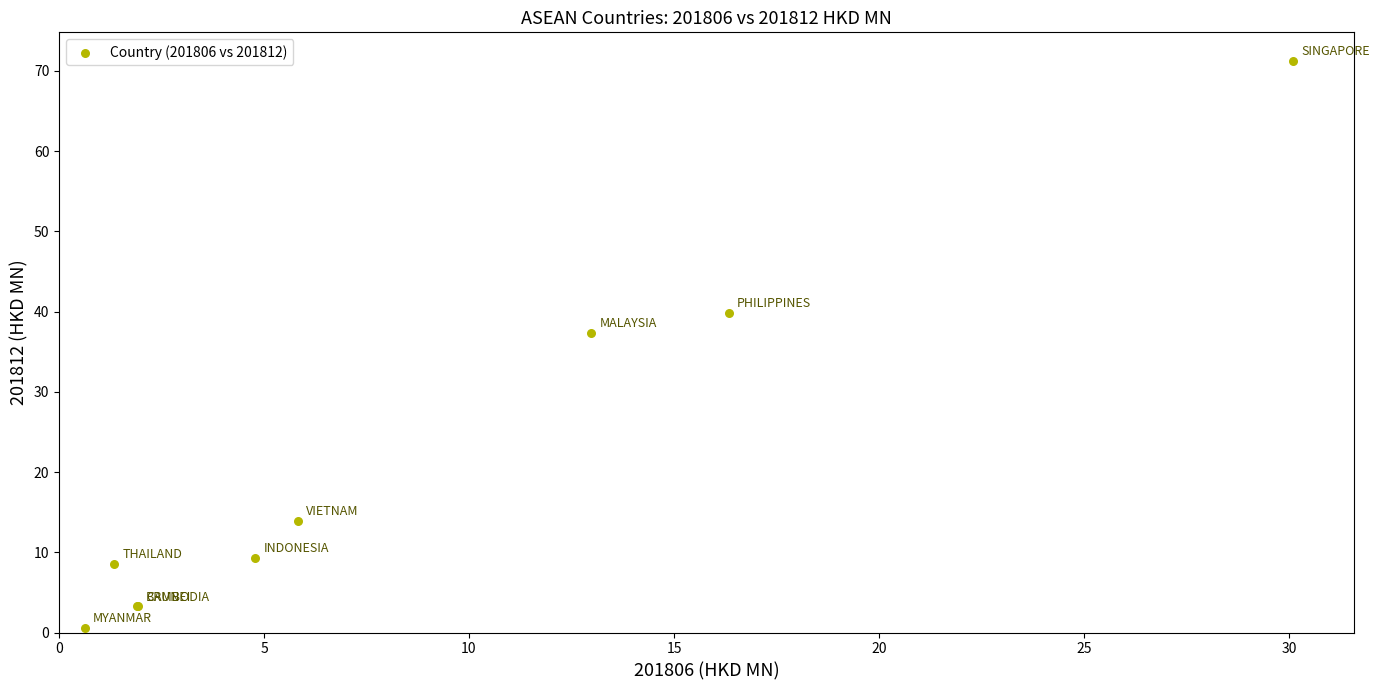

What Y value in the scatter plot is closest to 35?

37.4